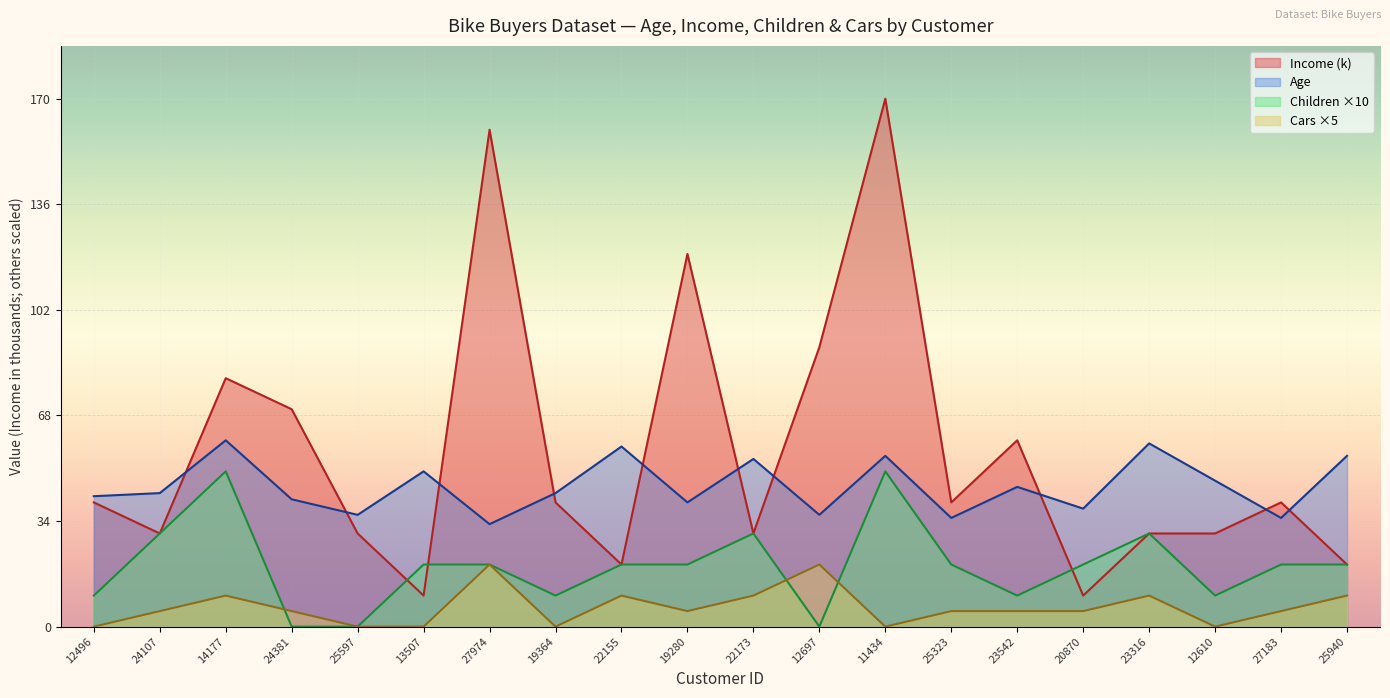

At which label does Children reach its peak?

14177